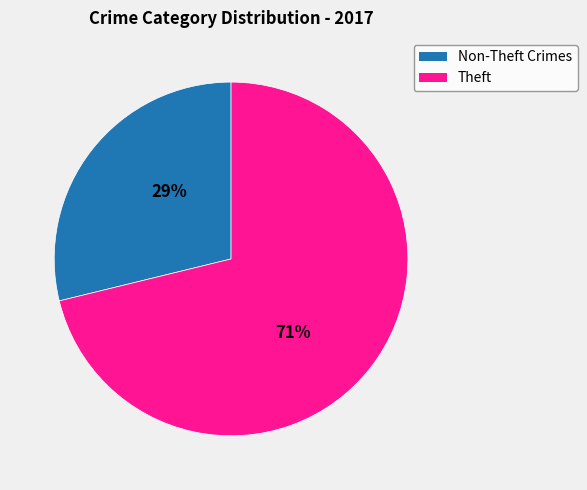

Approximately how many times larger is the value at Non-Theft Crimes compared to Theft?

0.4